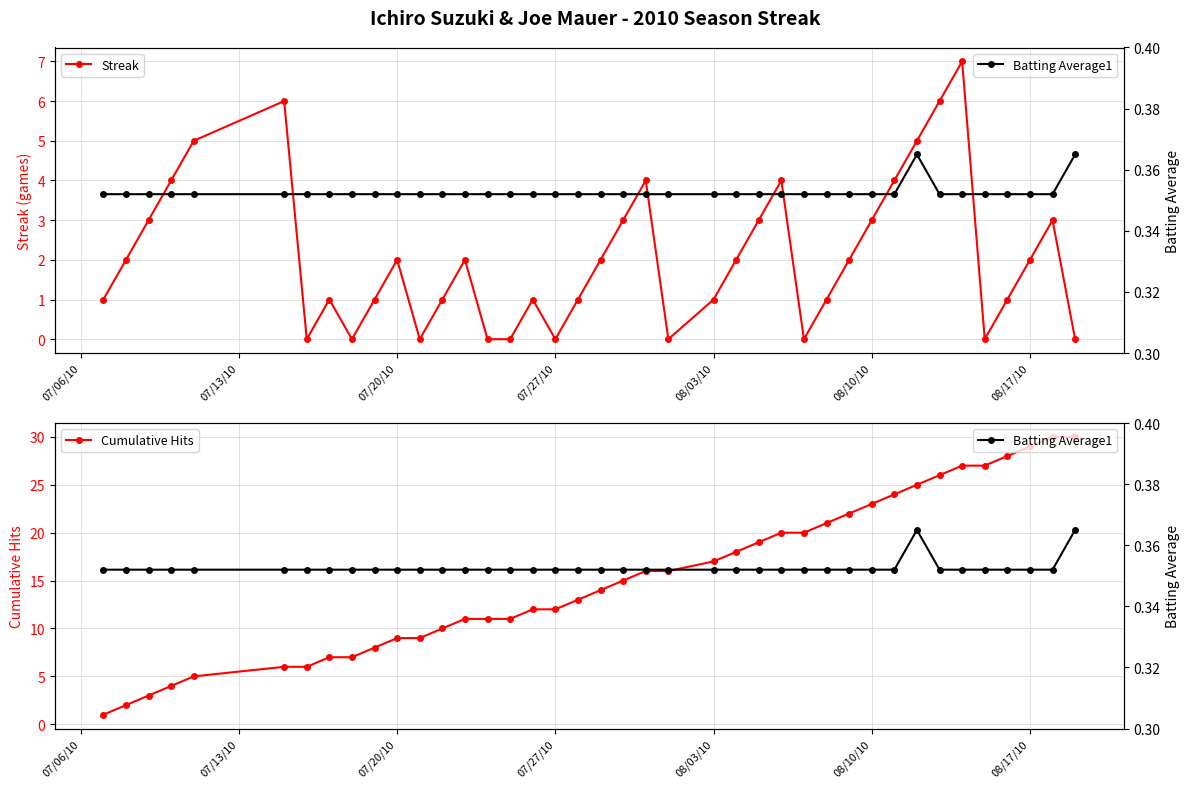

True or false: Cumulative Hits and Streak intersect in this chart.

False